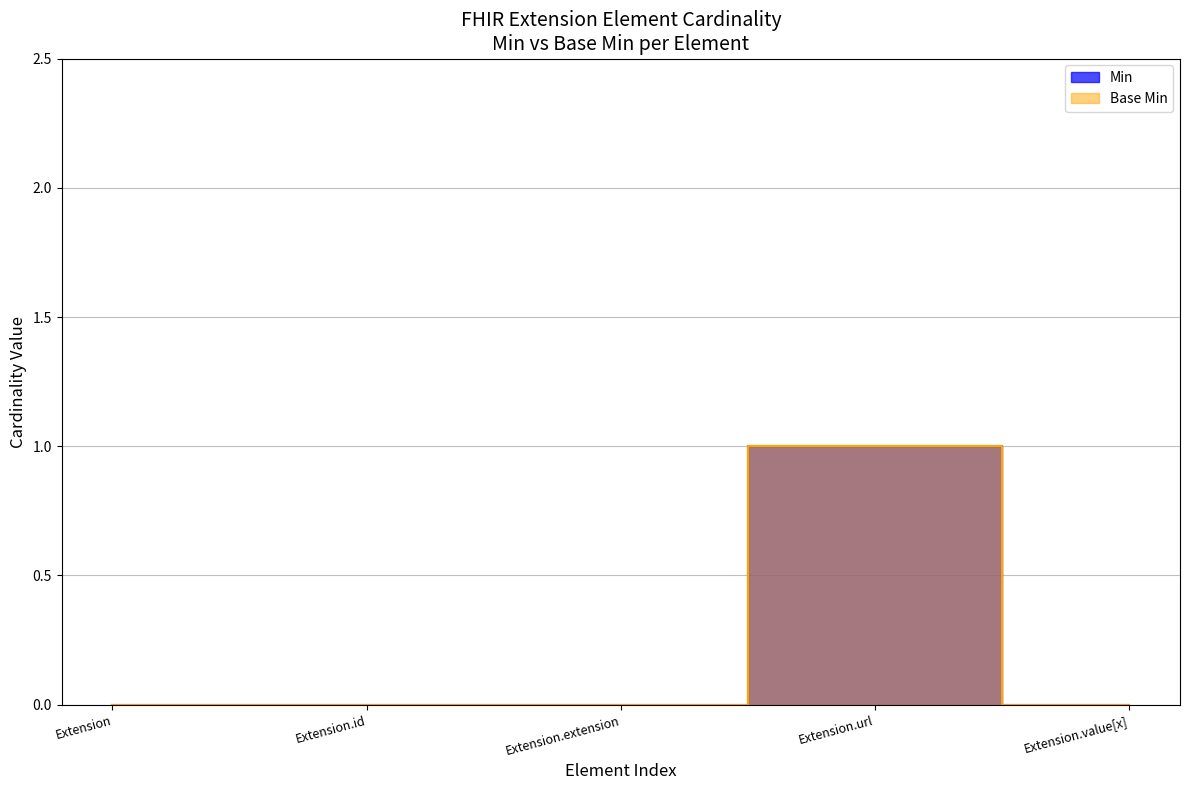

Which series has the widest spread of values?

Min